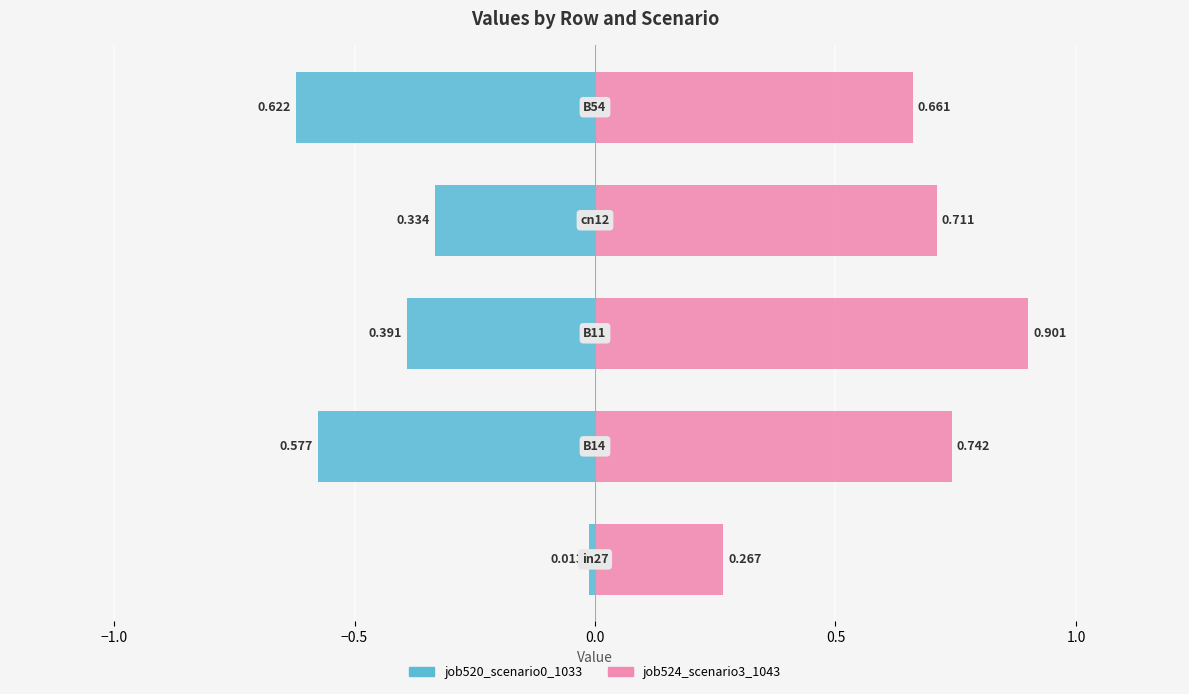

Reading left to right, extract all data points from this chart.

job520_scenario0_1033: -0.0	-0.6	-0.4	-0.3	-0.6
job524_scenario3_1043: 0.3	0.7	0.9	0.7	0.7